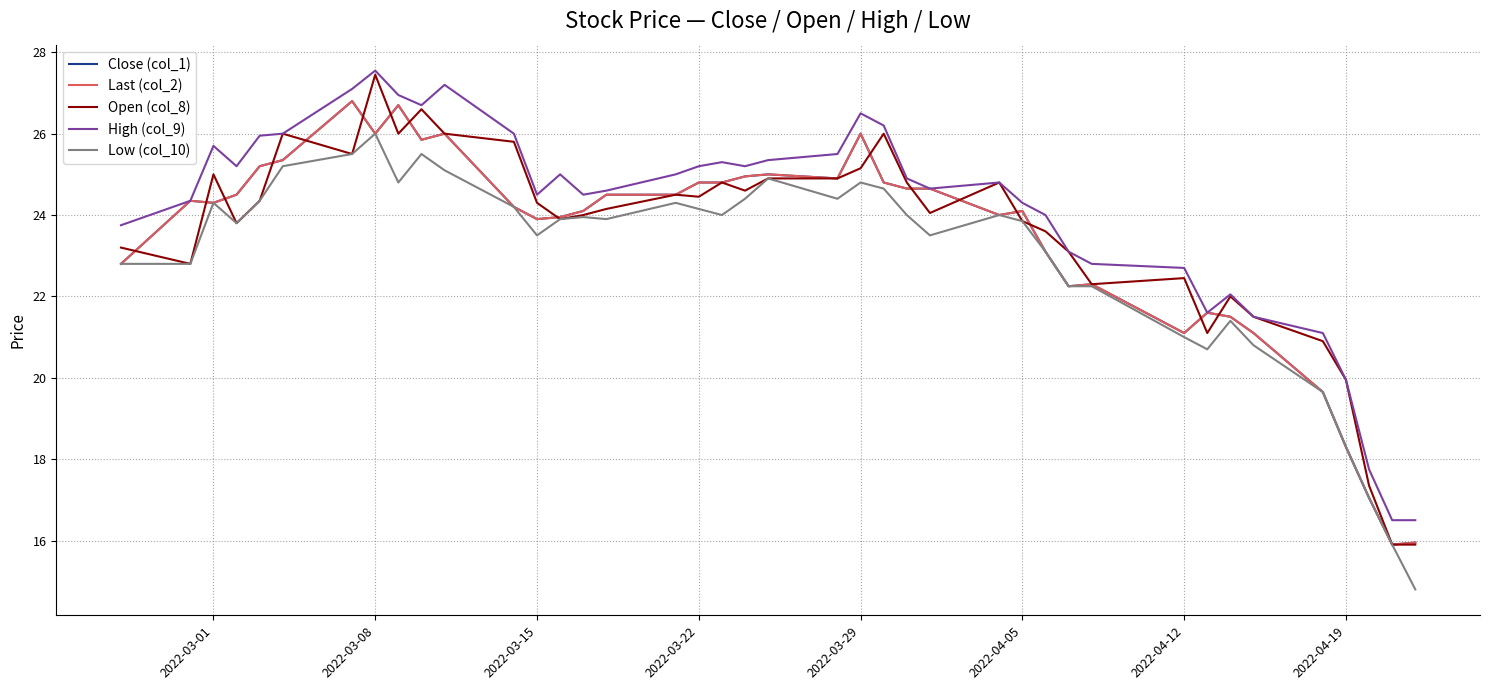

Does the chart display data point markers on the line(s)?

No